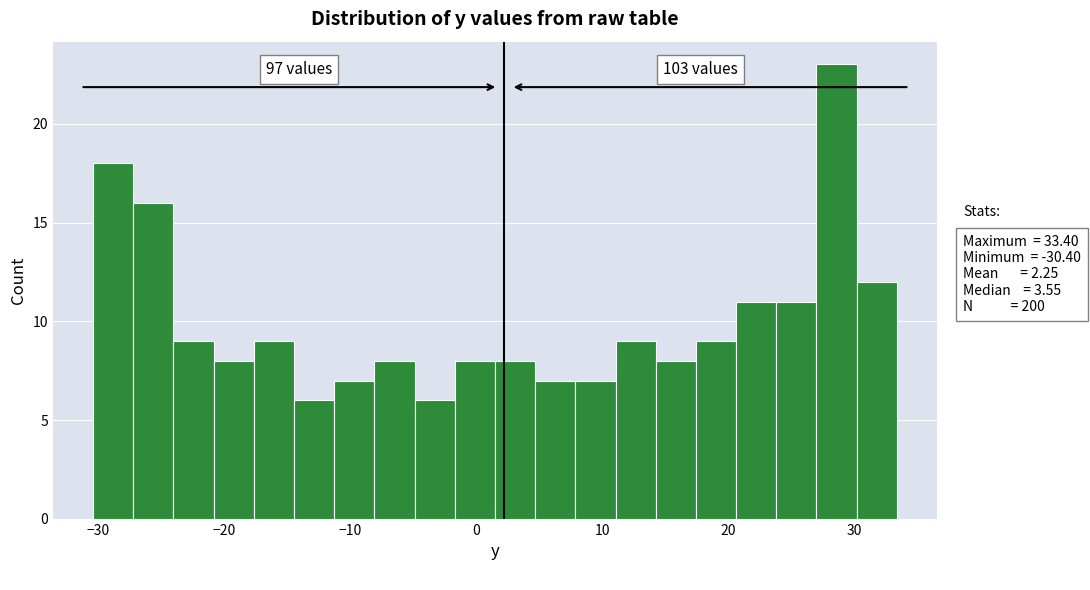

Around what value on the x-axis is the tallest bar? Give the approximate position of its centre, as read against the axis.

29